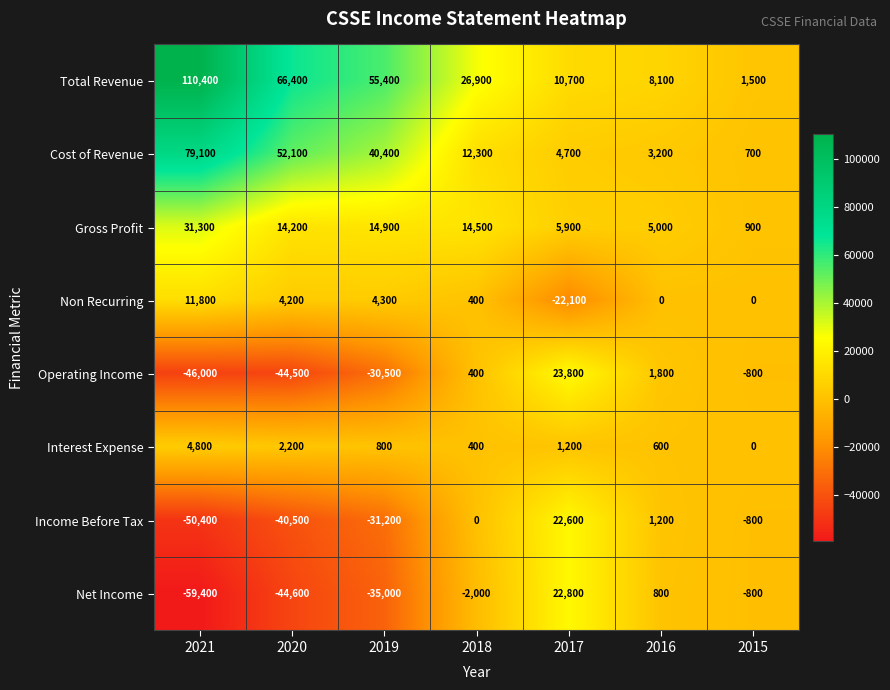

List the series in order of their peak value, highest first.

Total Revenue, Cost of Revenue, Gross Profit, Operating Income, Net Income, Income Before Tax, Non Recurring, Interest Expense